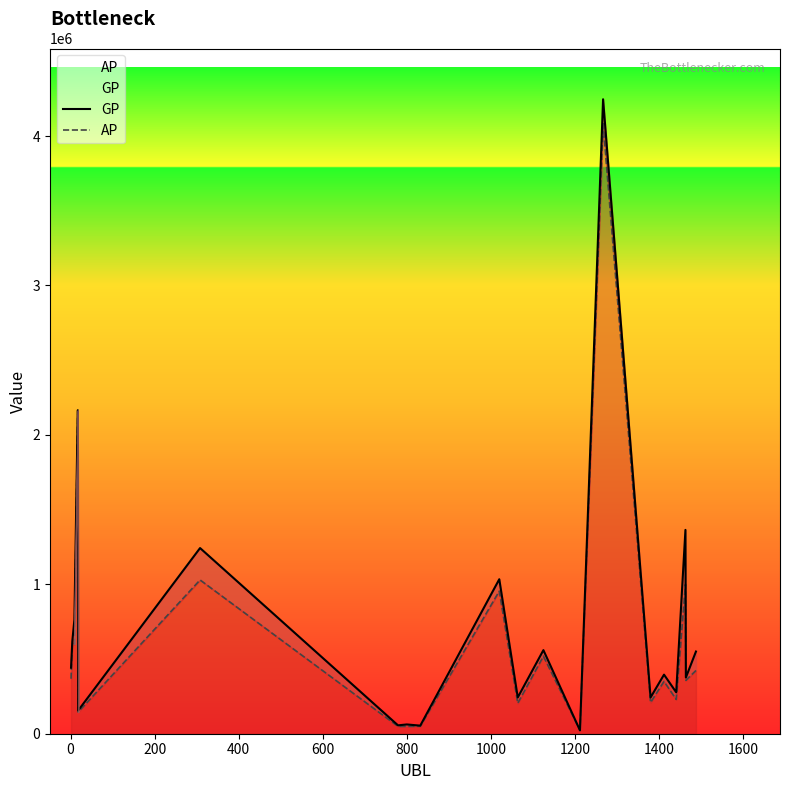

At 800, list the series in order from smallest to largest.

AP, GP